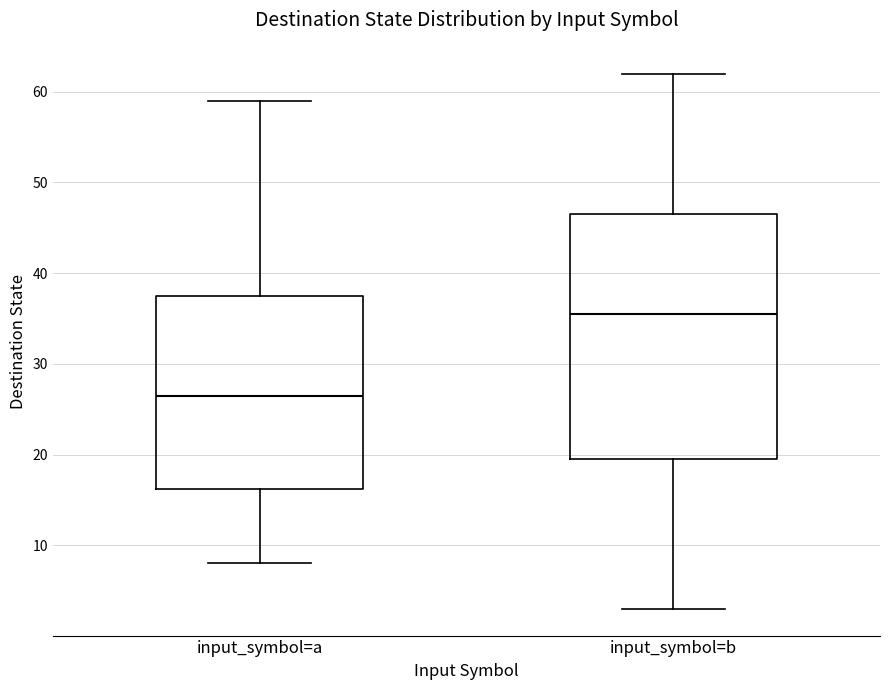

Reading left to right, transcribe this box plot: for each box, give where its median line is, the range the box spans, and where its two whiskers end, as read against the y-axis. The values are not printed on the chart, so give them approximately, as read against the axis.

input_symbol=a: median 27, box 16 to 38, whiskers 8 to 59
input_symbol=b: median 36, box 20 to 47, whiskers 3 to 62